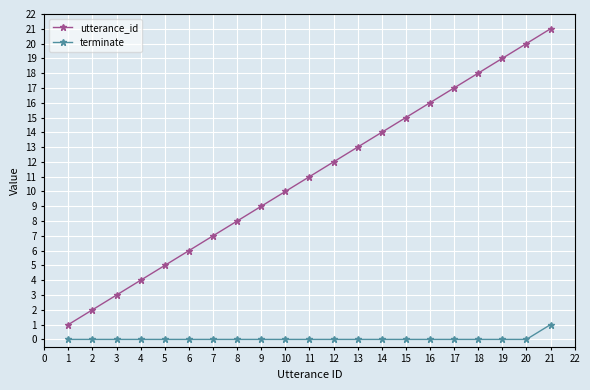

True or false: utterance_id and terminate cross at least once.

False